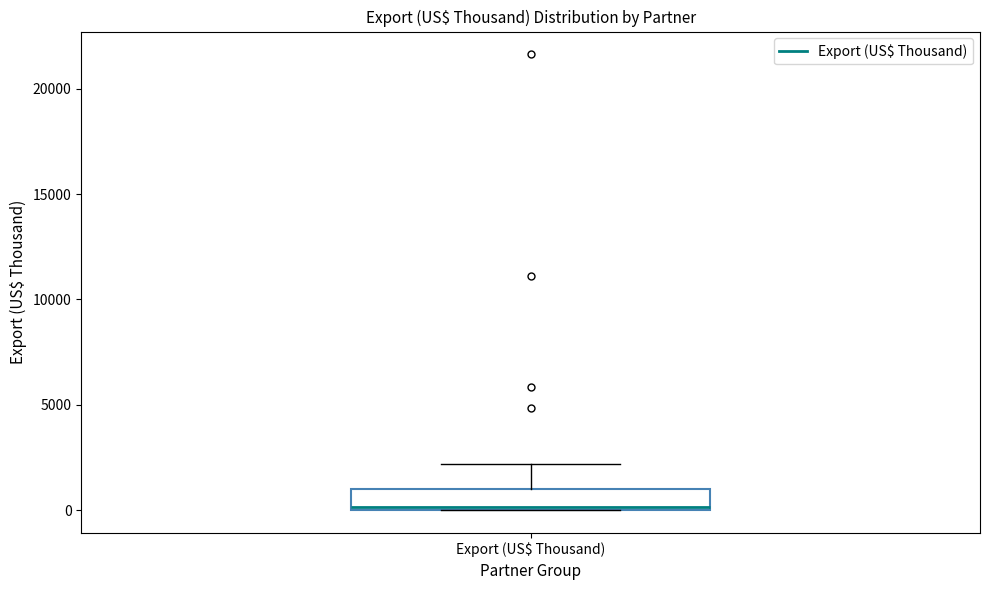

Transcribe this box plot: give where the median line is, the range the box spans, and where the two whiskers end, as read against the y-axis. The values are not printed on the chart, so give them approximately, as read against the axis.

median 0, box 0 to 1000, whiskers 0 to 2000